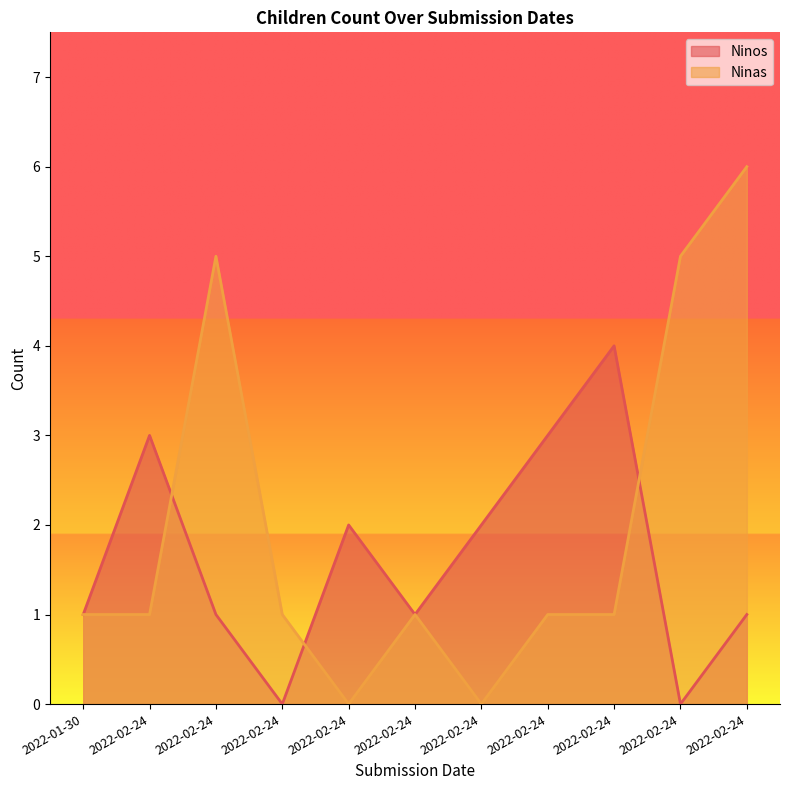

True or false: Ninos has more than 1 points higher than both neighbors.

True